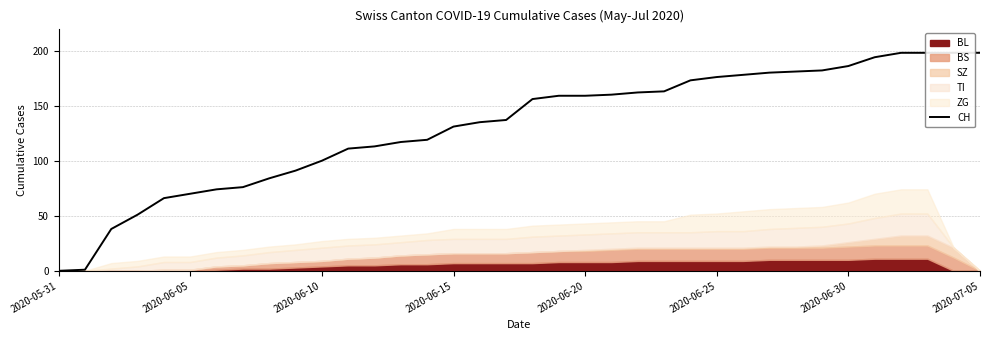

Approximately how many times larger is the value at 2020-06-15 compared to 15?

0.4